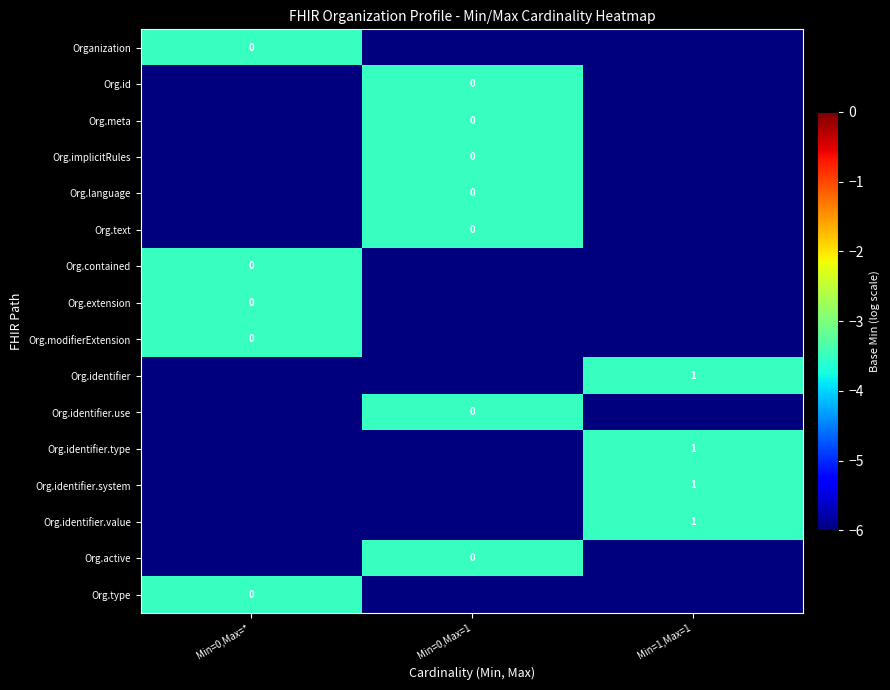

What is the lowest value of the Org.active series?

-6.5